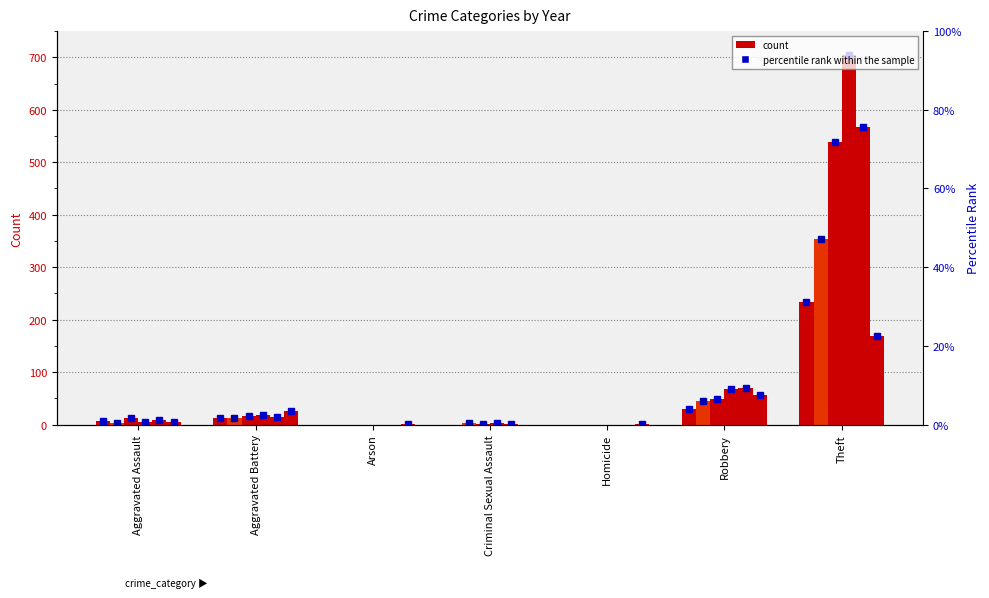

Rank the categories by 2015 value from highest to lowest.

Theft, Robbery, Aggravated Battery, Aggravated Assault, Arson, Criminal Sexual Assault, Homicide